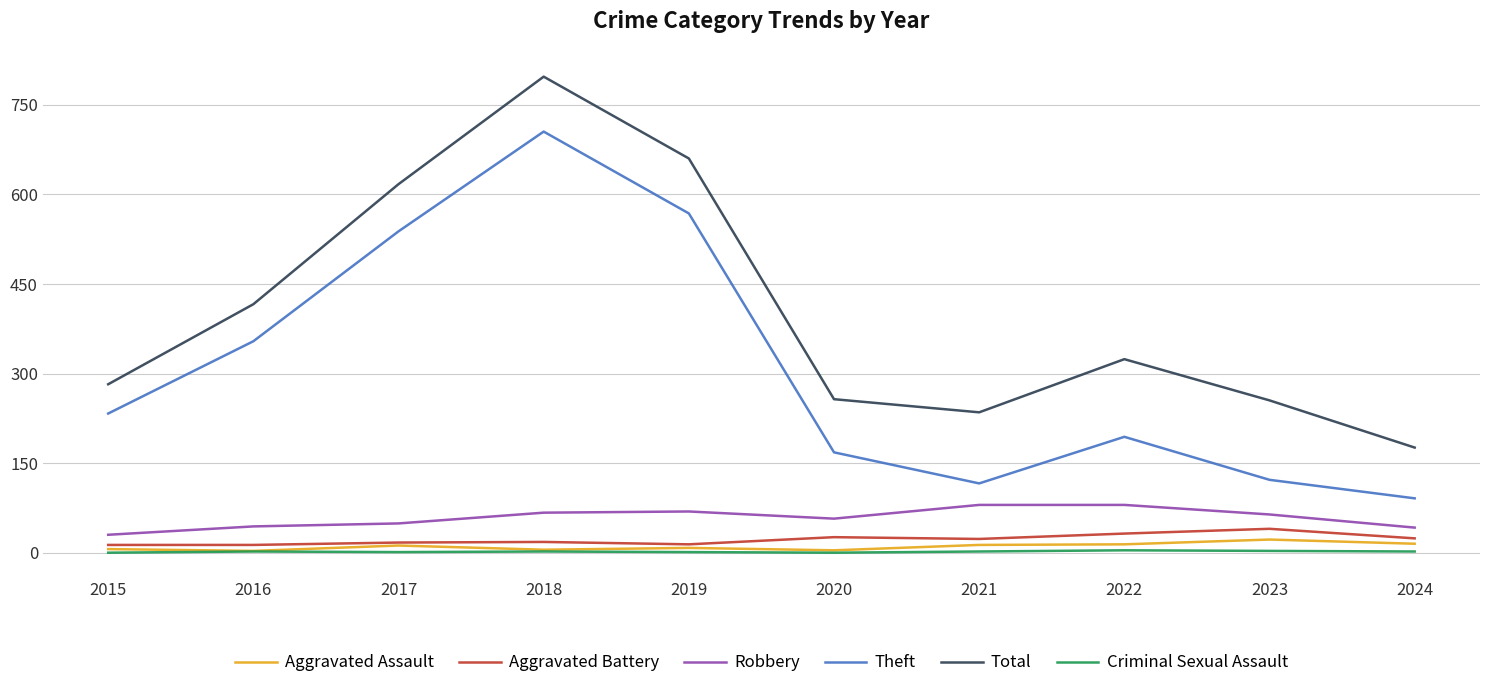

Read the Aggravated Battery value at 2015.

13